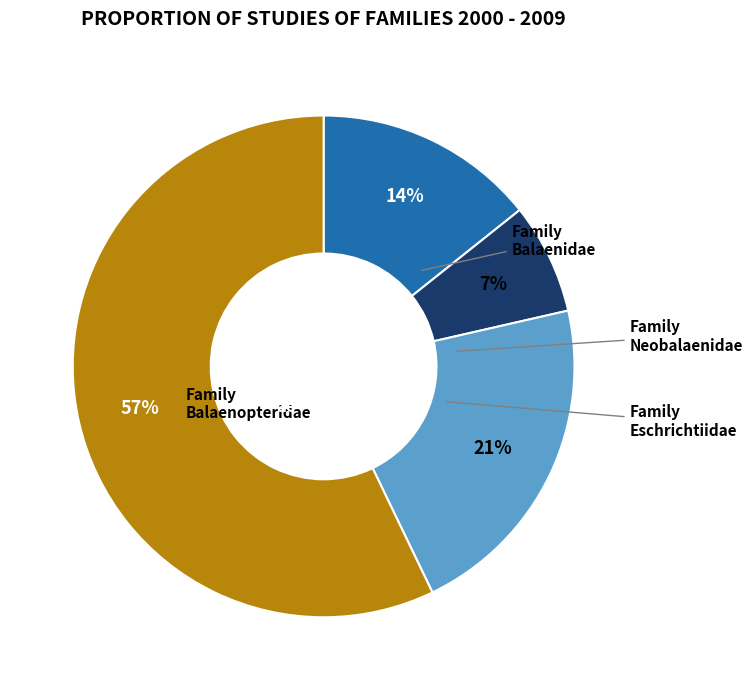

Count the number of slices in the pie.

4